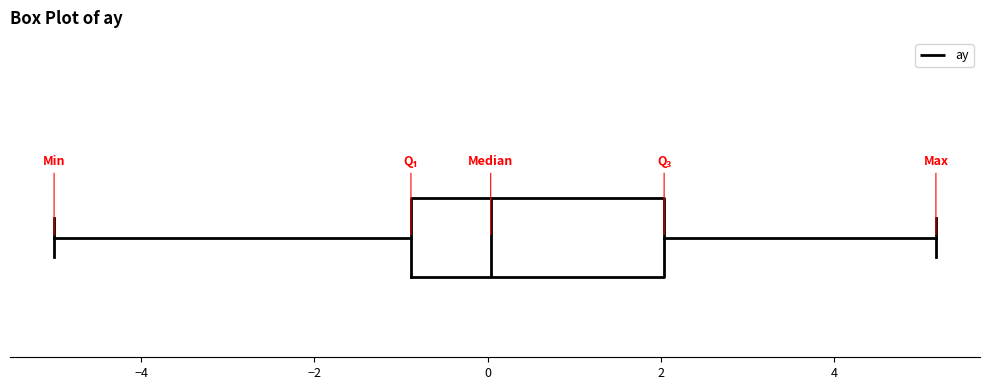

Transcribe this box plot: give where the median line is, the range the box spans, and where the two whiskers end, as read against the x-axis. The values are not printed on the chart, so give them approximately, as read against the axis.

median 0.0, box -0.8 to 2.0, whiskers -5.0 to 5.2